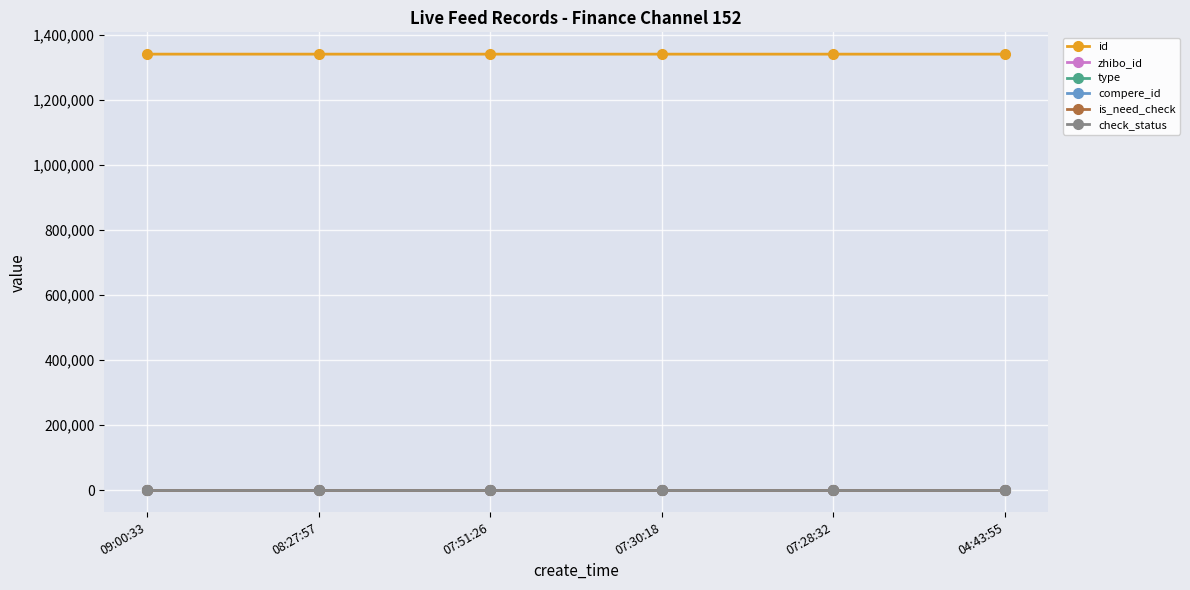

Is this an area chart (filled region under the line)?

No